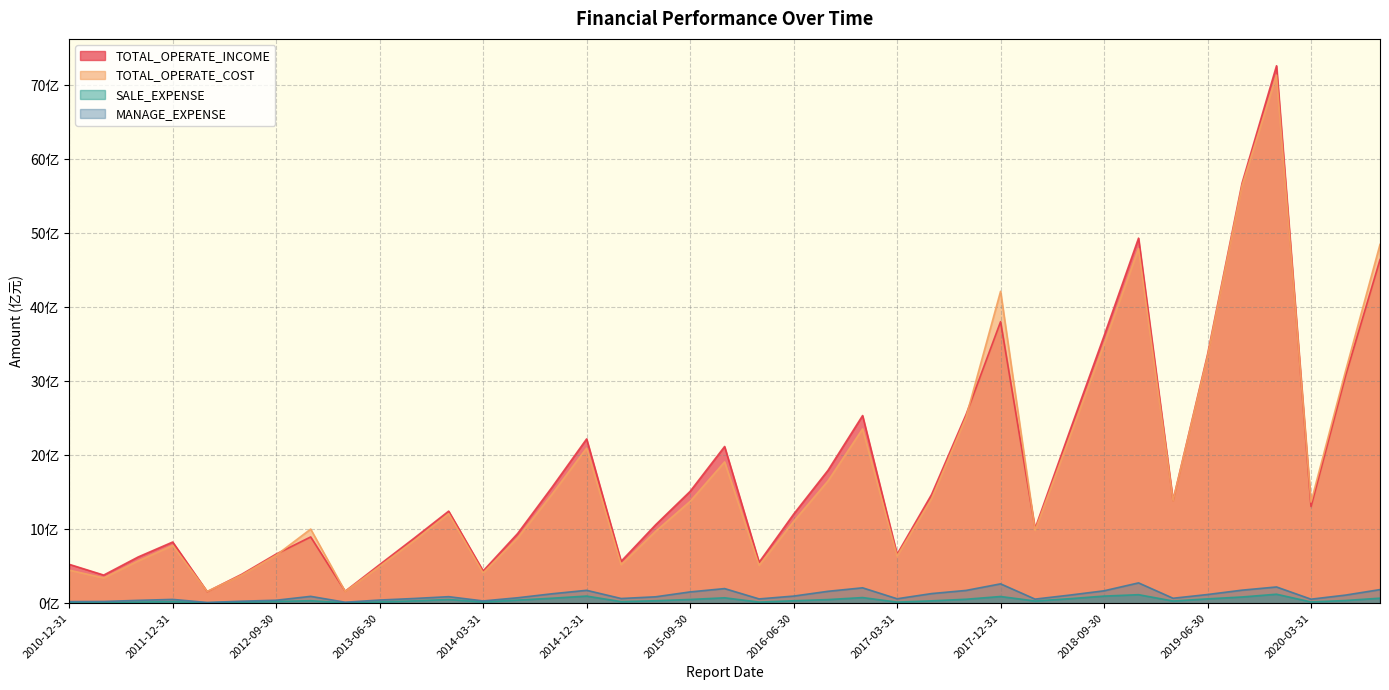

What is the label of the 23rd point from the right?

2015-03-31